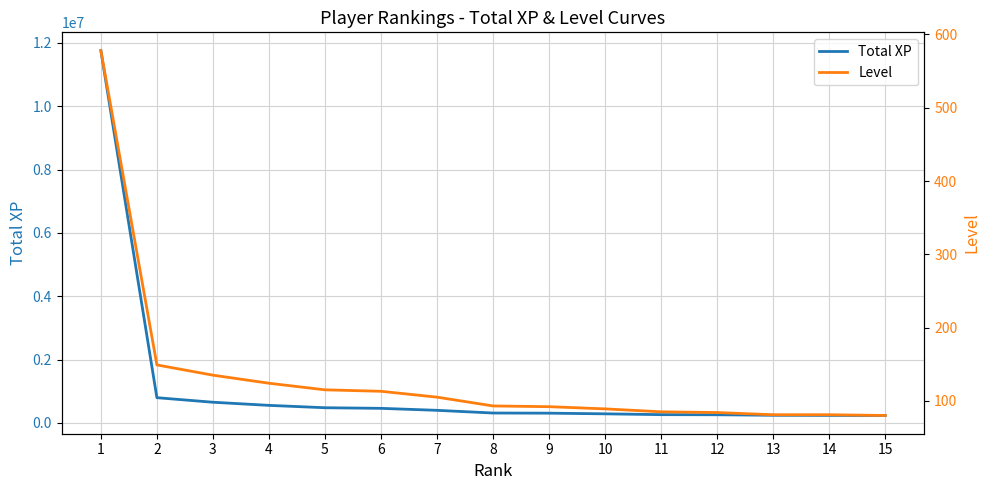

How many data points does each series have?

15